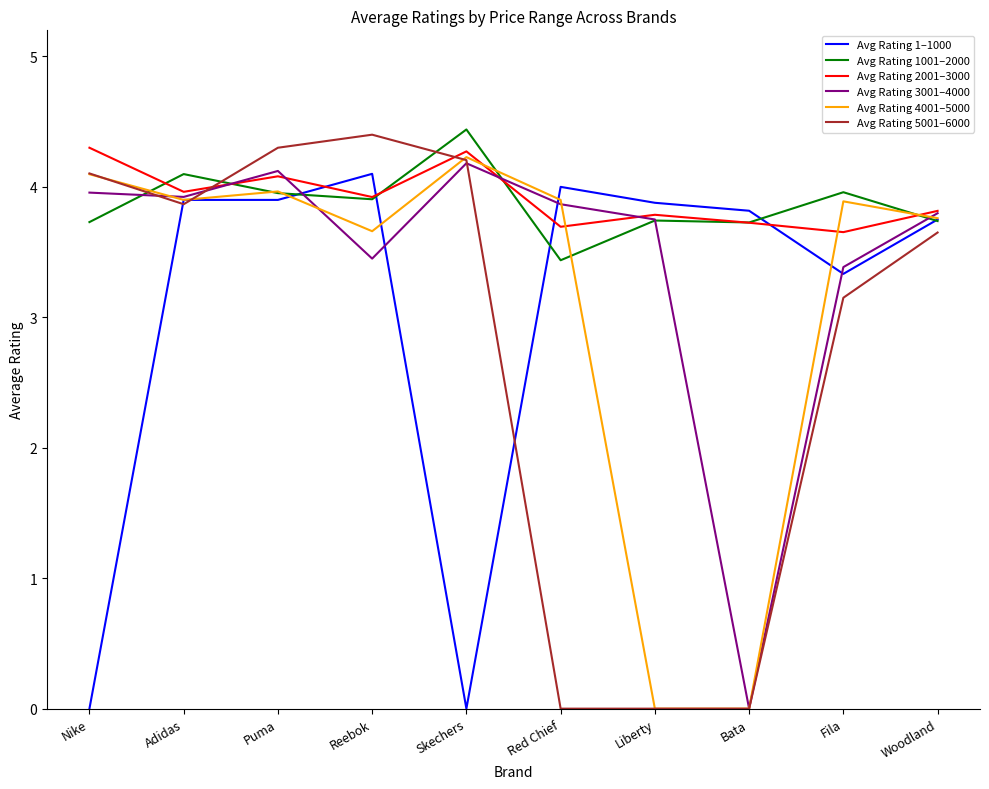

Which series has the largest total across all categories?

Avg Rating 2001–3000